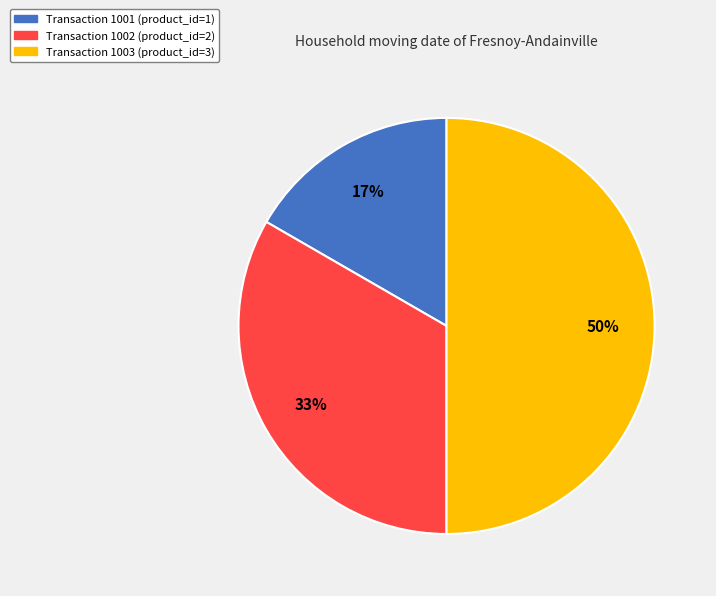

To the nearest percent, what percentage of the pie is Transaction 1003 (product_id=3)?

50%